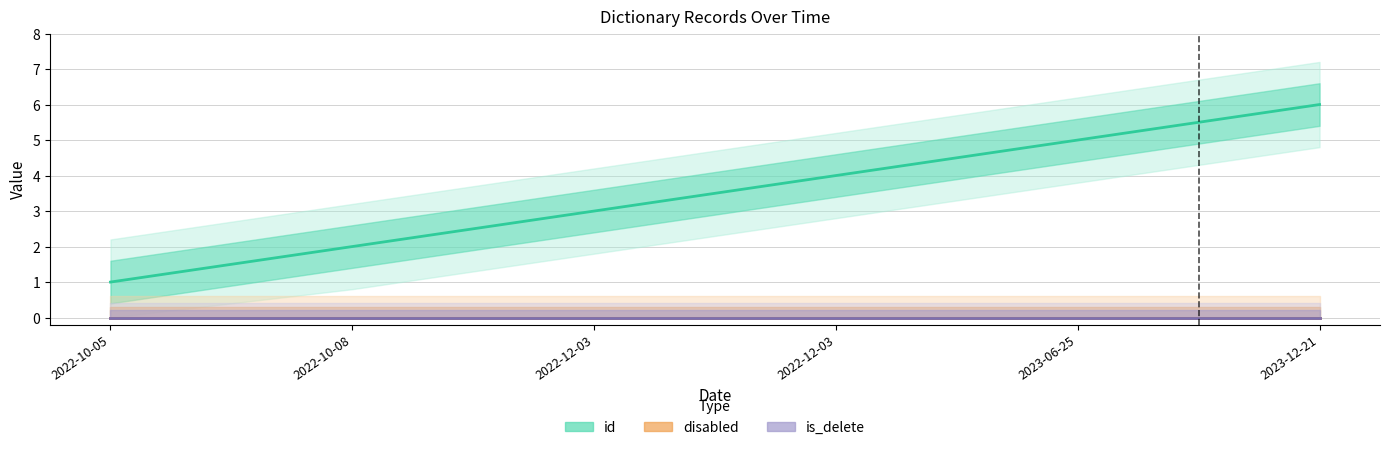

What is the spread (max minus min) of values at 2022-10-05?

1